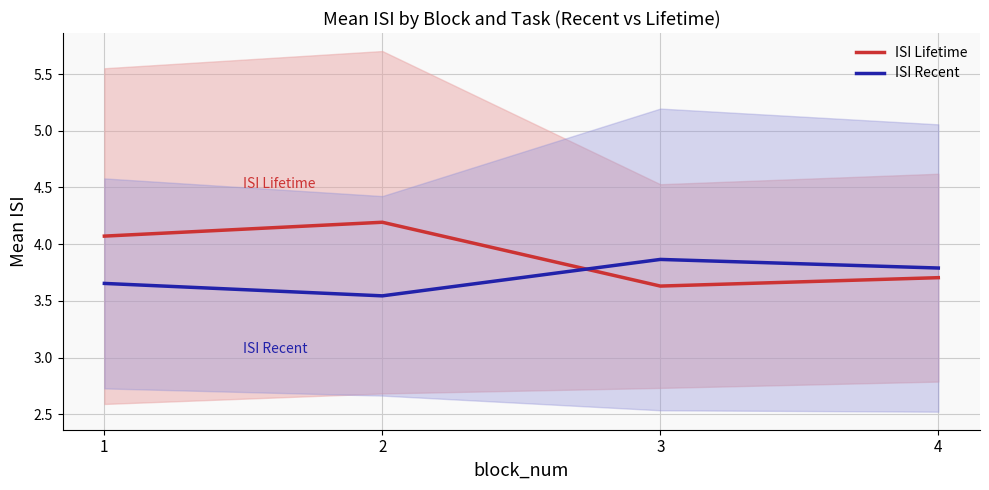

Reading left to right, extract all data points from this chart.

ISI Lifetime: 1=4.1	2=4.2	3=3.6	4=3.7
ISI Recent: 1=3.7	2=3.5	3=3.9	4=3.8